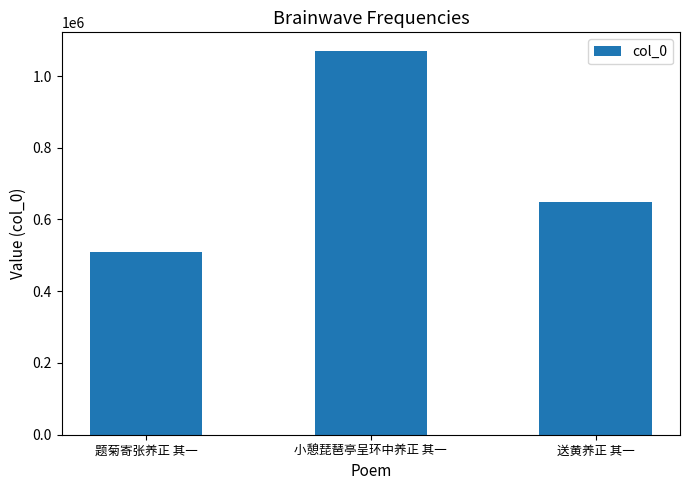

Count the values in the range 509612 to 1068326.

3